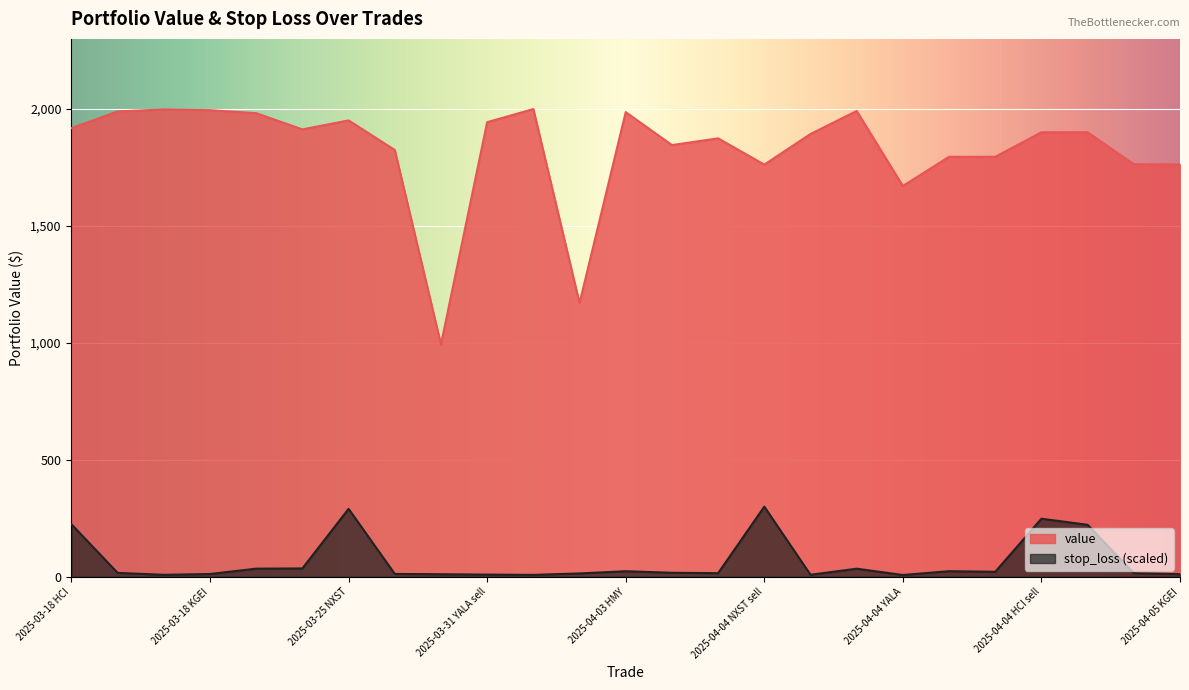

True or false: stop_loss and value intersect in this chart.

False